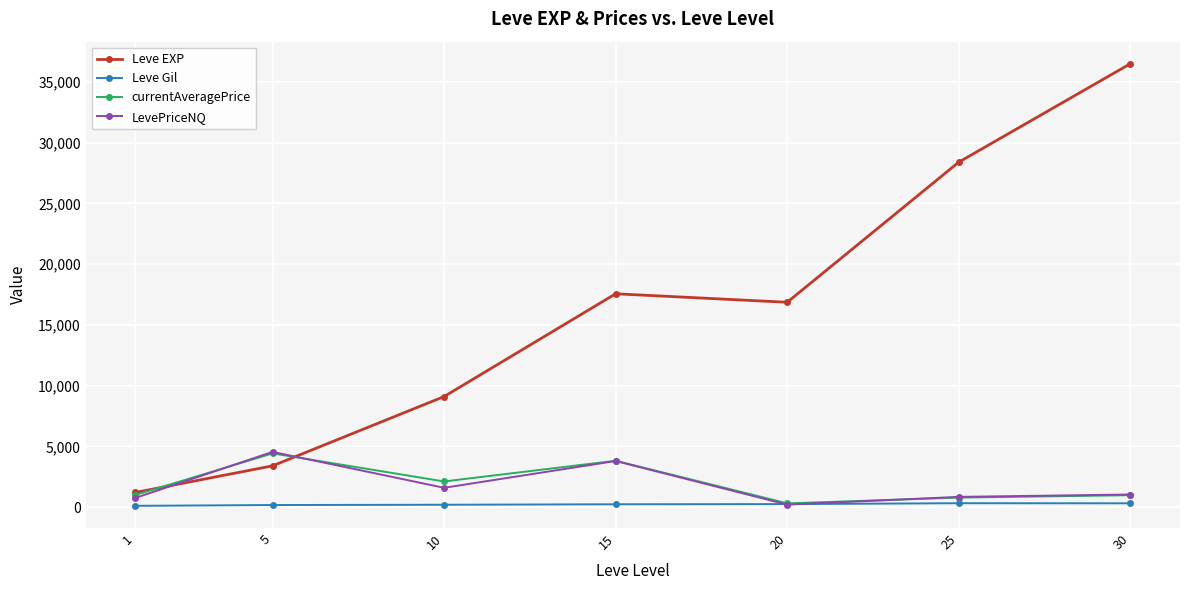

Which series changed the most between 20 and 25?

Leve EXP